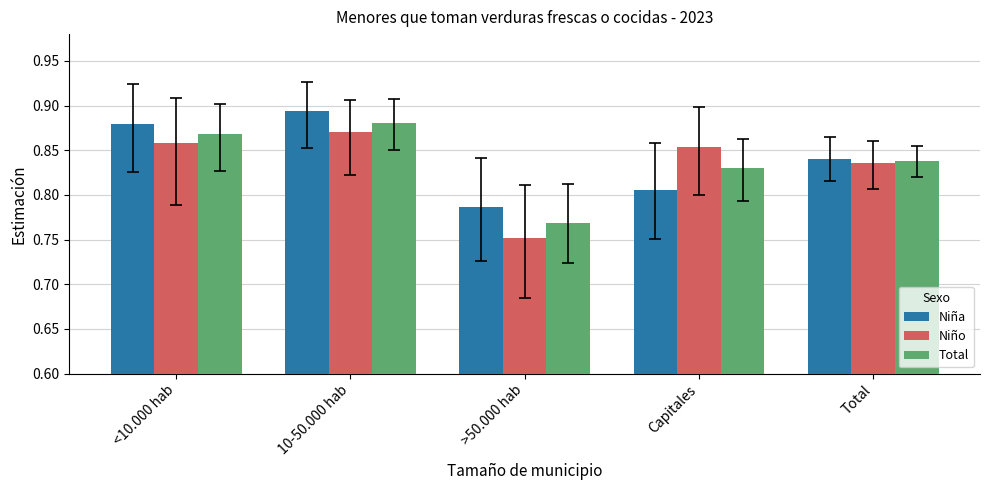

True or false: Niño has a value of 1.4 at Total.

False